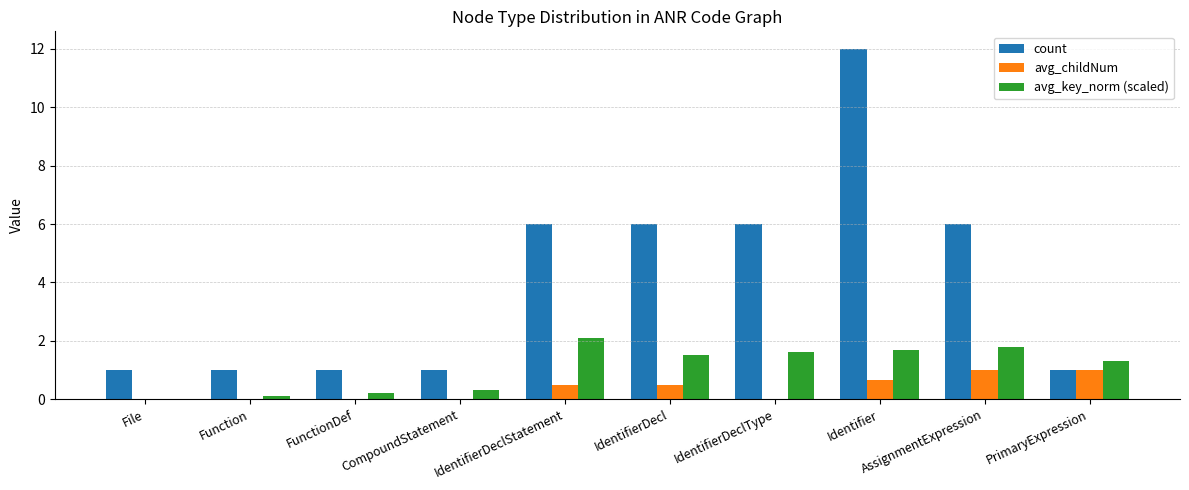

Is the value of avg_key_norm (scaled) at AssignmentExpression greater than the value of count at IdentifierDeclType?

No